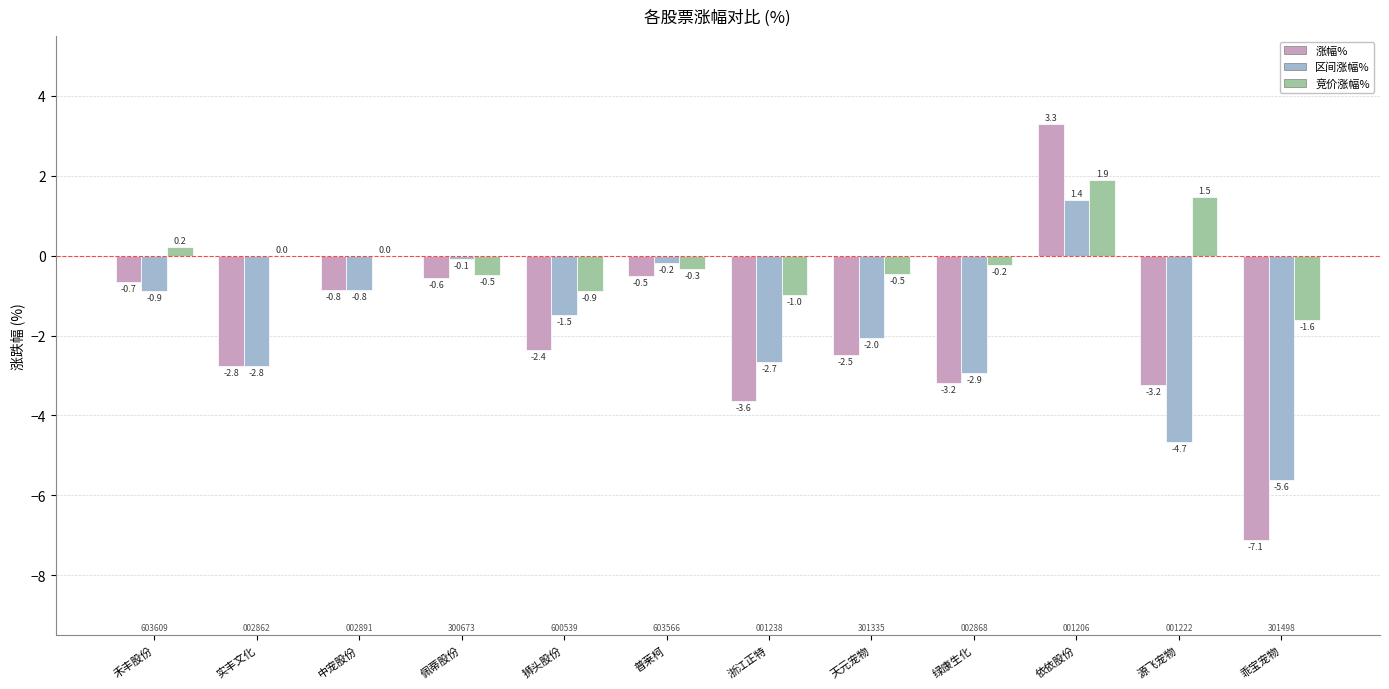

Which series has the widest spread of values?

涨幅%